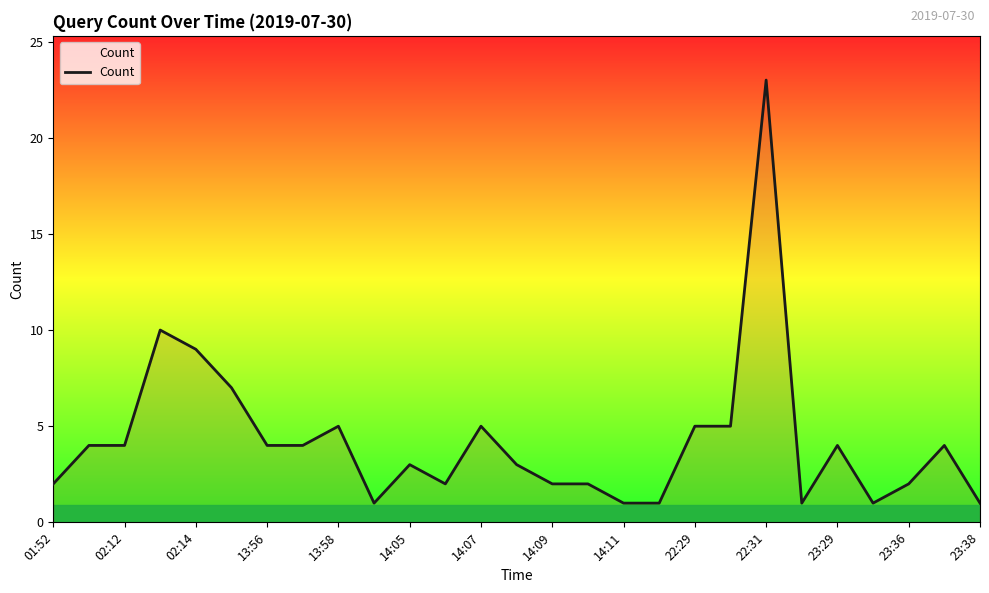

What is the difference between the maximum and minimum values?

22